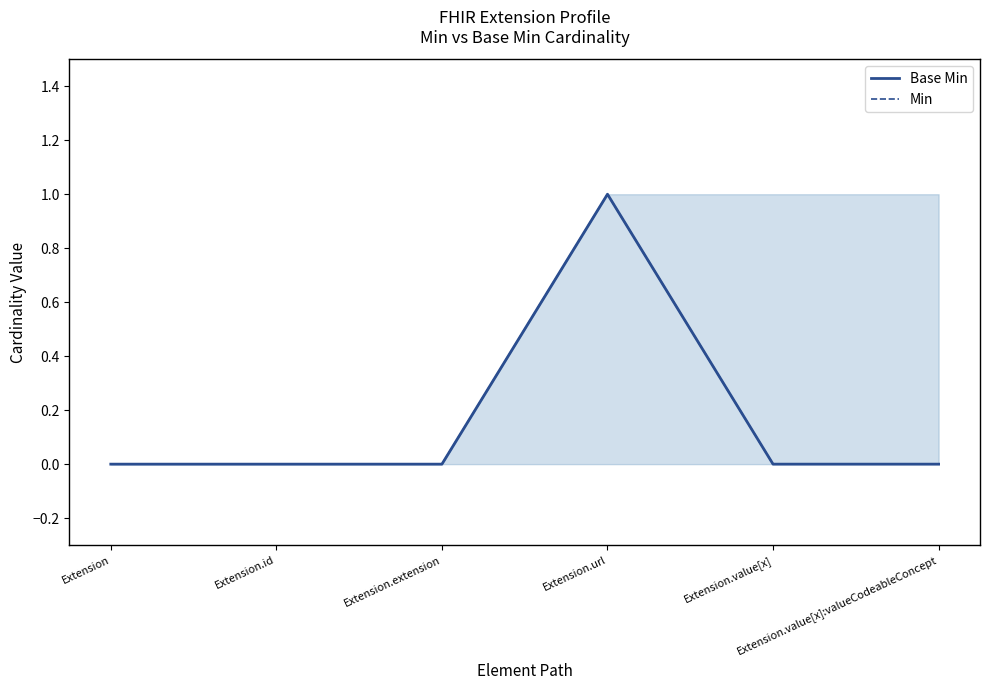

What is the maximum value shown in the chart?

1